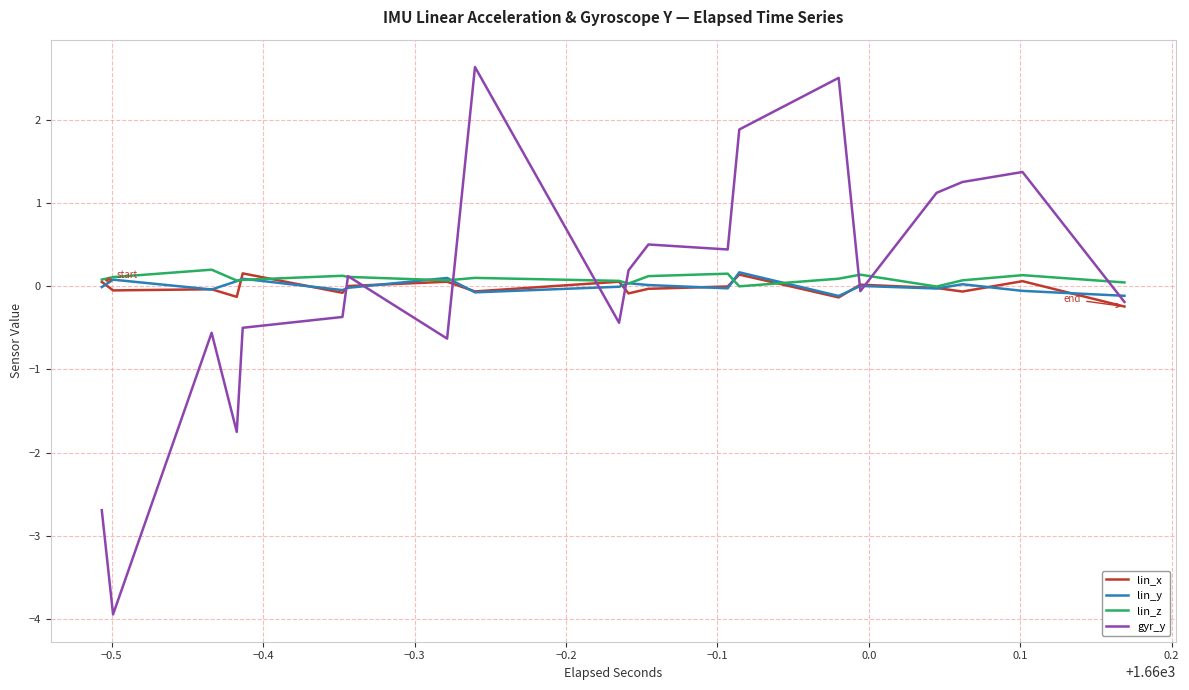

What is the greatest value displayed?

2.6